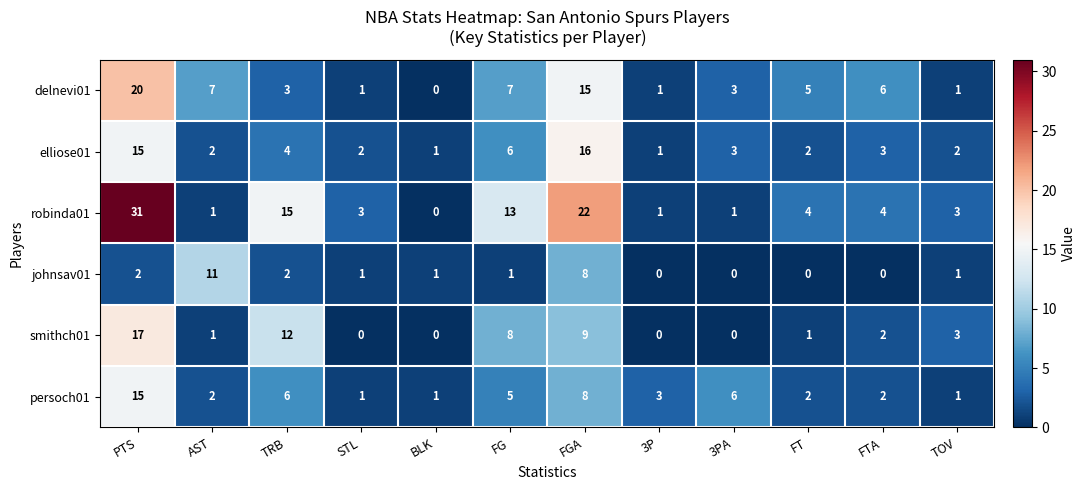

What is the difference between the maximum and minimum values in the robinda01 series?

31